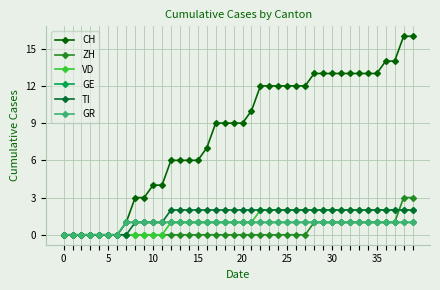

True or false: GE has more than 0 interior local peaks.

False